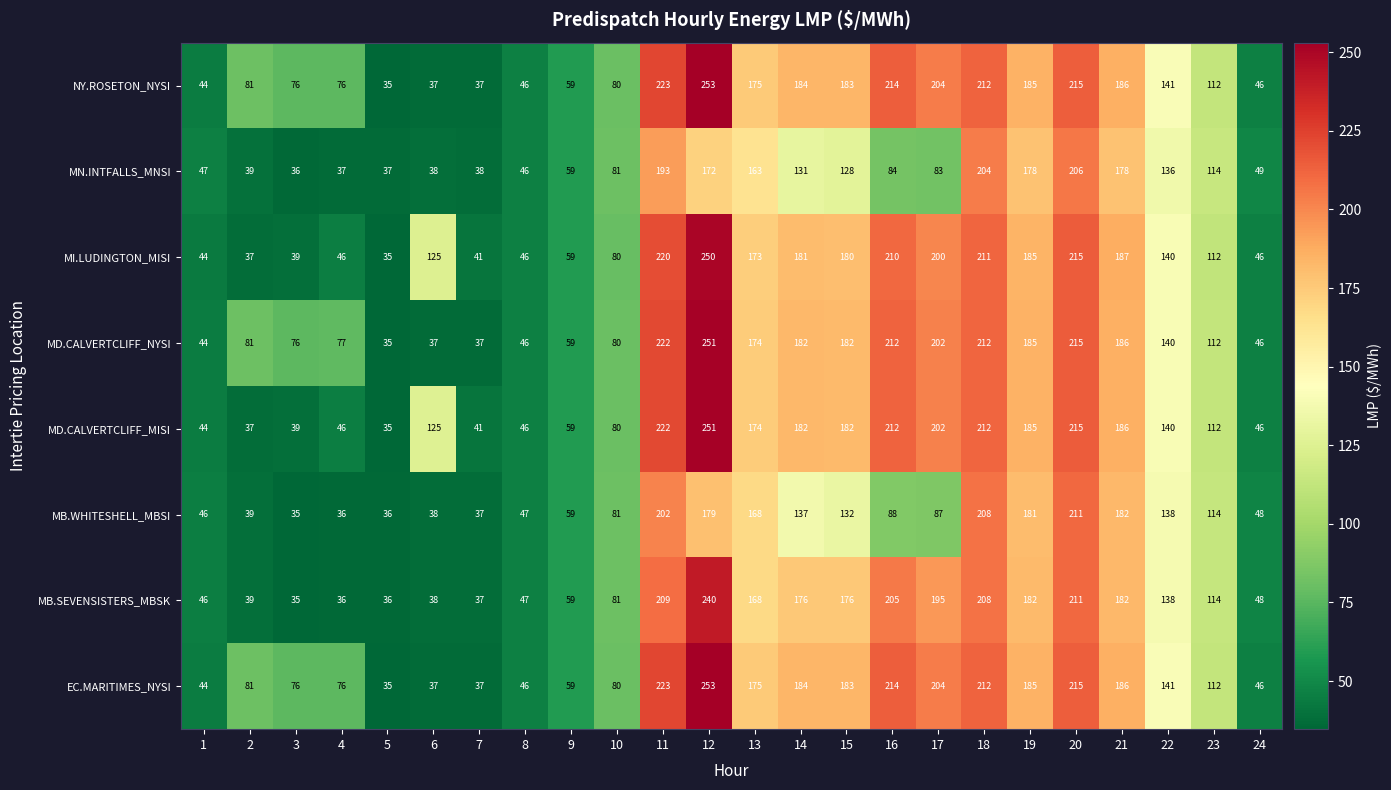

True or false: MN.INTFALLS_MNSI has a value of 81 at 10.

True